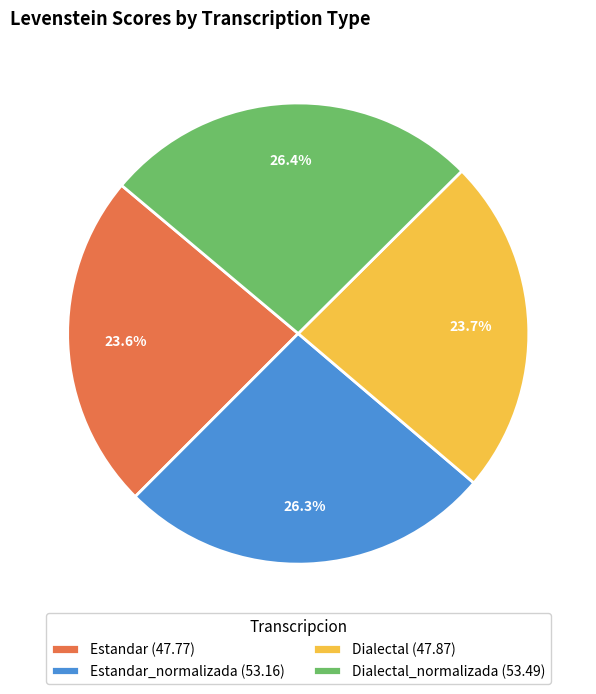

How much of the chart is everything except Dialectal (47.87)?

76.3%